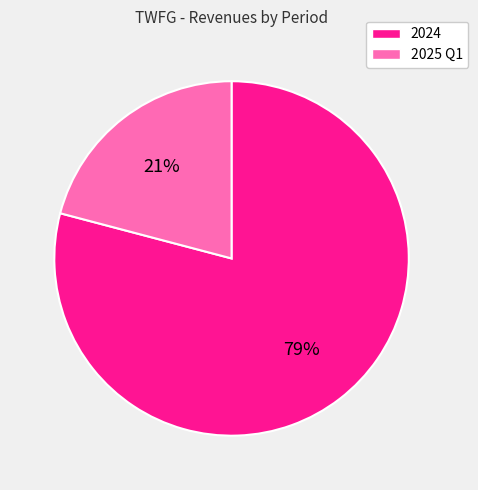

Combined, do 2025 Q1 and 2024 account for over 50%?

Yes